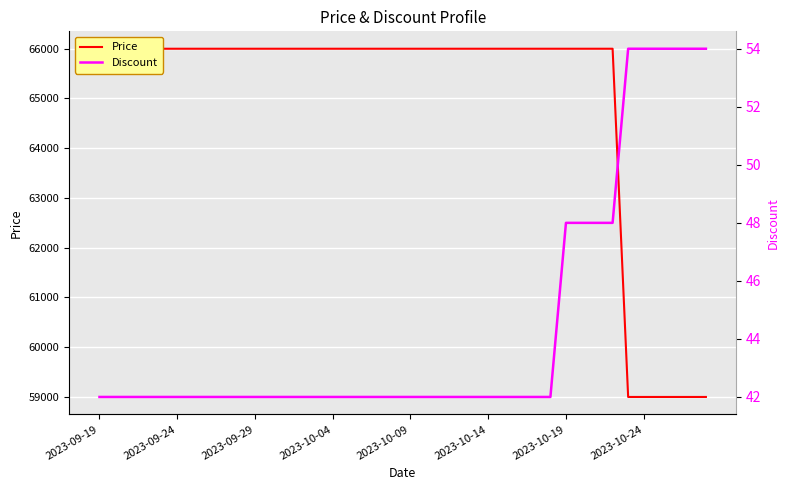

Is this an area chart (filled region under the line)?

No